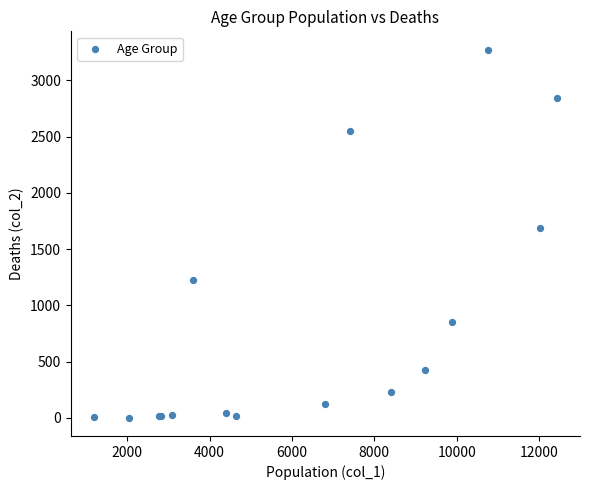

What Y value in the scatter plot is closest to 1638?

1690